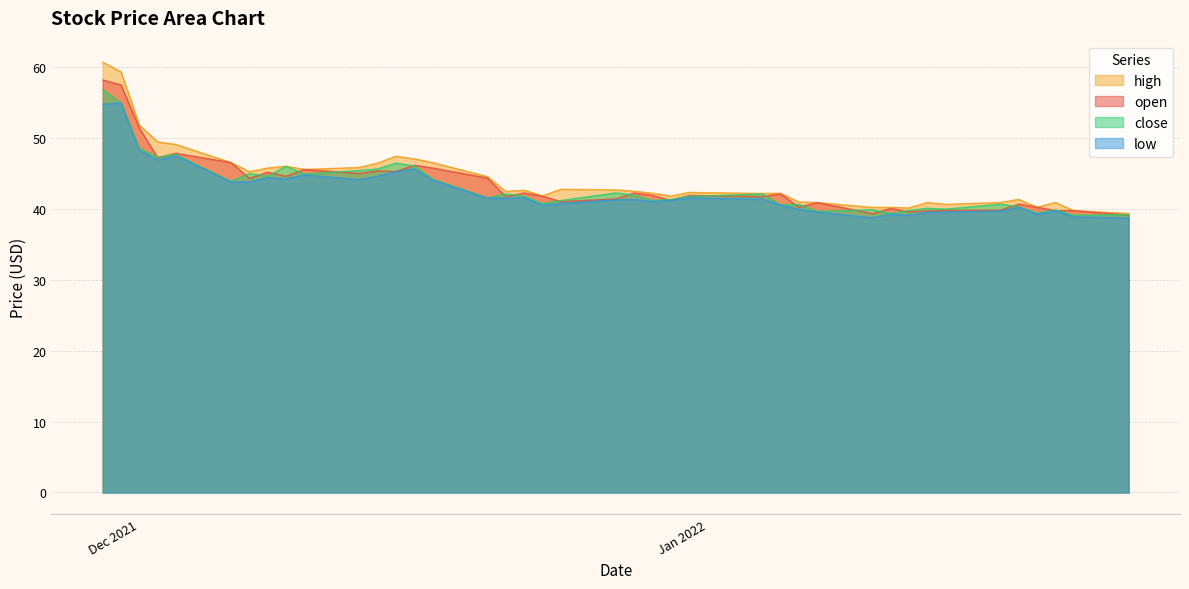

What is the sum of the close values at 2021-12-23 and 2021-12-20?

82.3